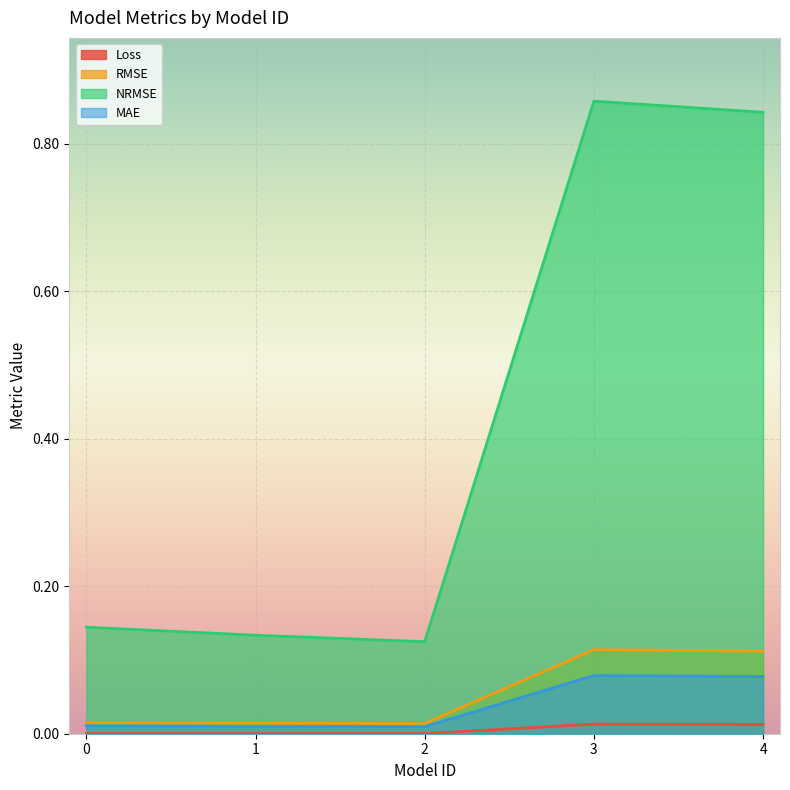

Reading right to left, extract all data points from this chart.

Loss: 4=0.0	3=0.0	2=0.0	1=0.0	0=0.0
RMSE: 4=0.1	3=0.1	2=0.0	1=0.0	0=0.0
NRMSE: 4=0.8	3=0.9	2=0.1	1=0.1	0=0.1
MAE: 4=0.1	3=0.1	2=0.0	1=0.0	0=0.0